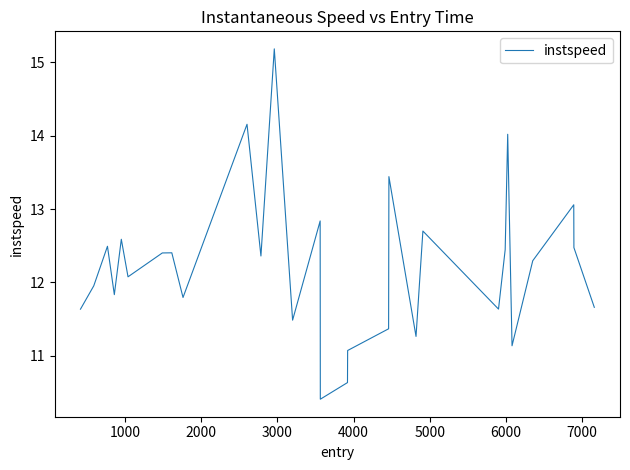

Count the number of categories in the chart.

29